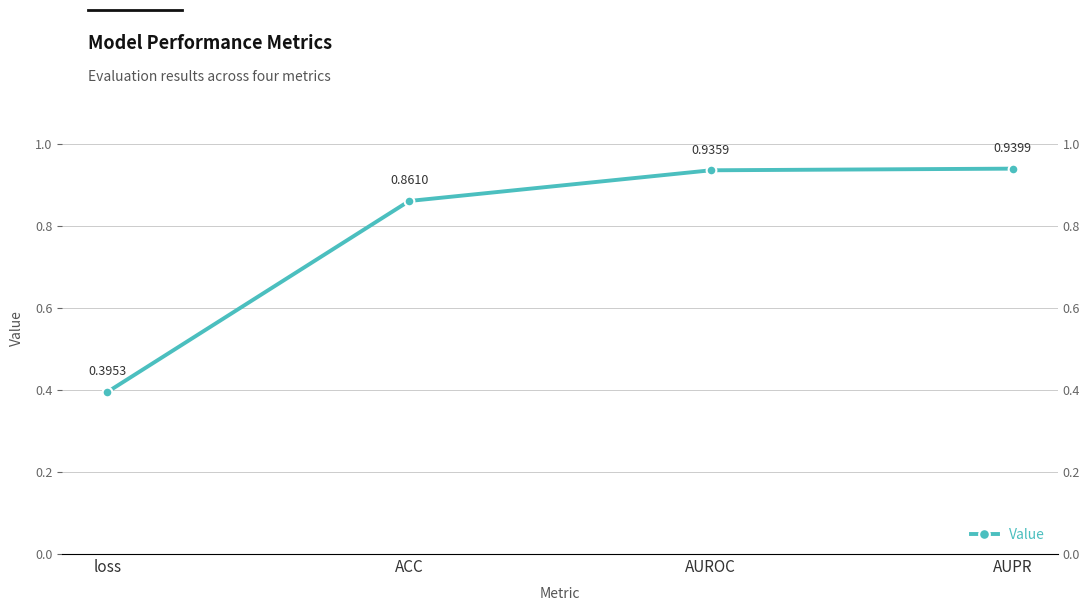

Rank the categories by value from highest to lowest.

AUPR, AUROC, ACC, loss